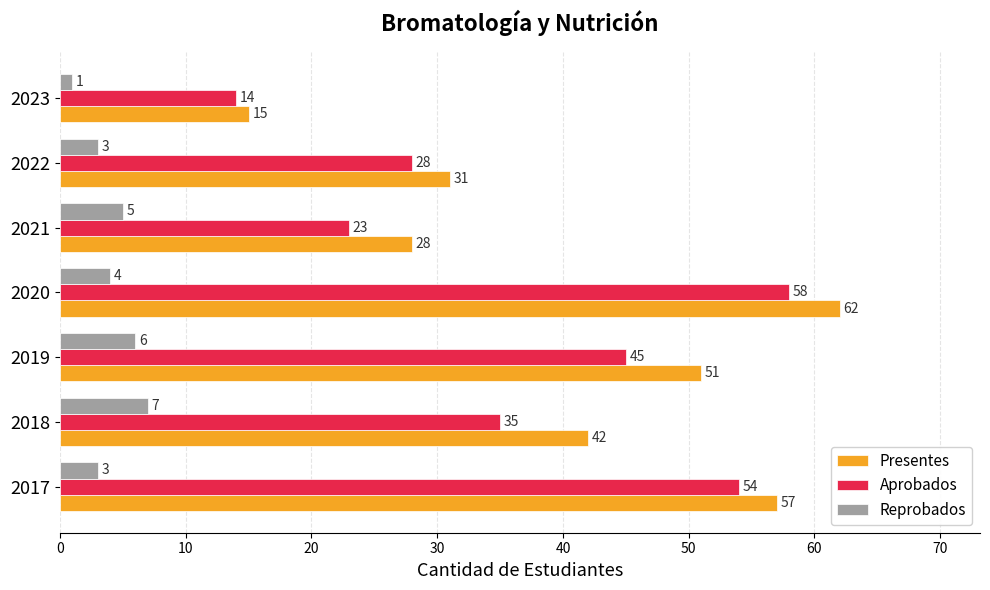

Which category has the highest value in the Aprobados series?

2020